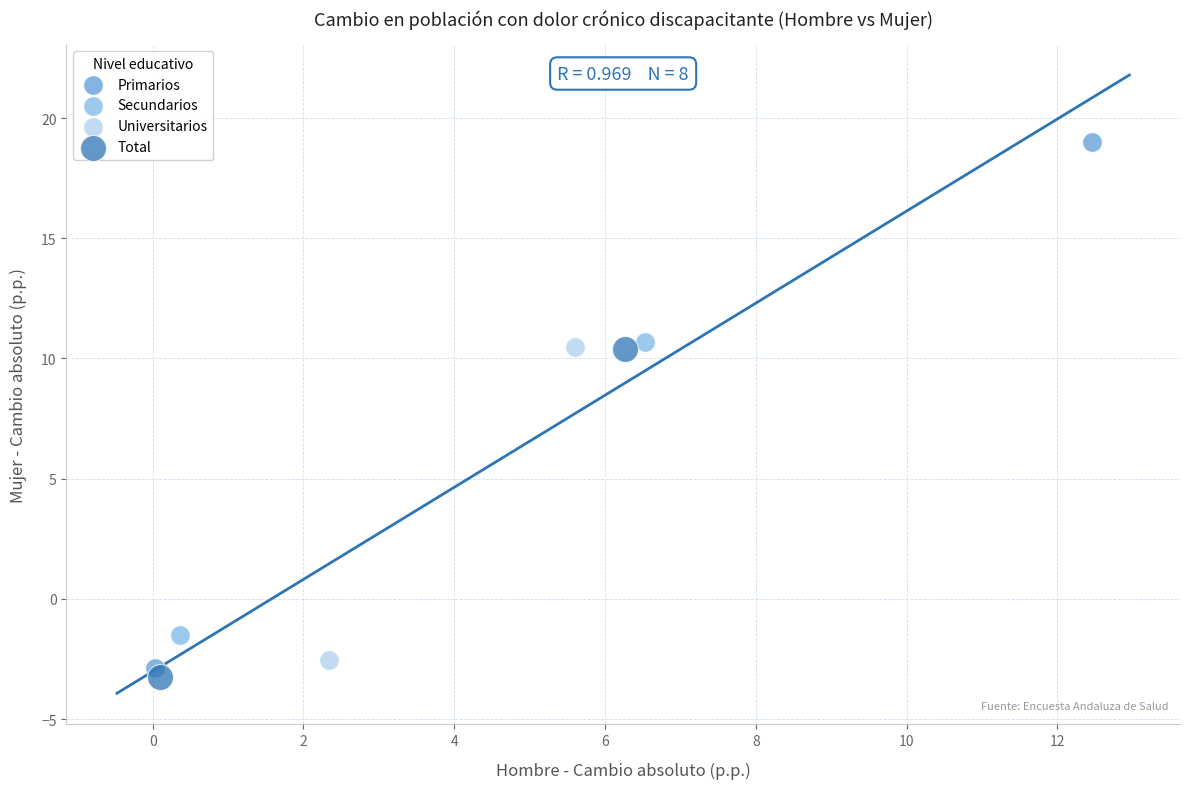

Which series reaches the minimum Y coordinate?

Total